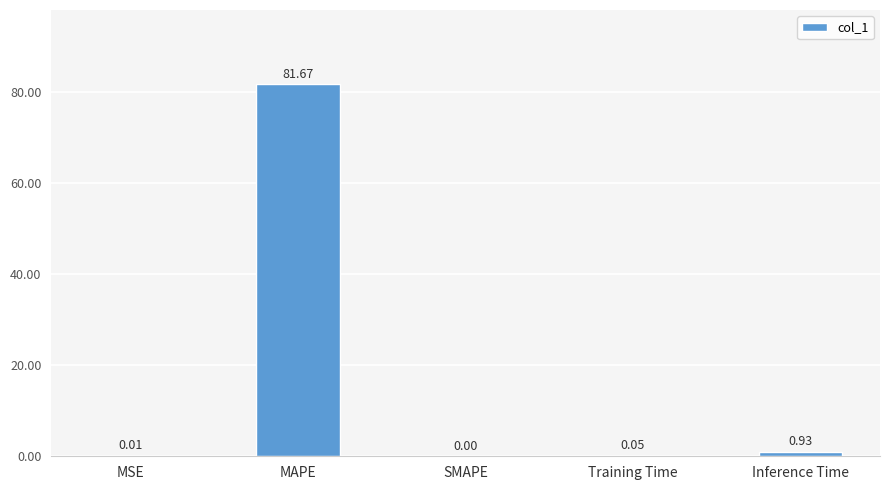

Which category has the highest value across all series?

MAPE